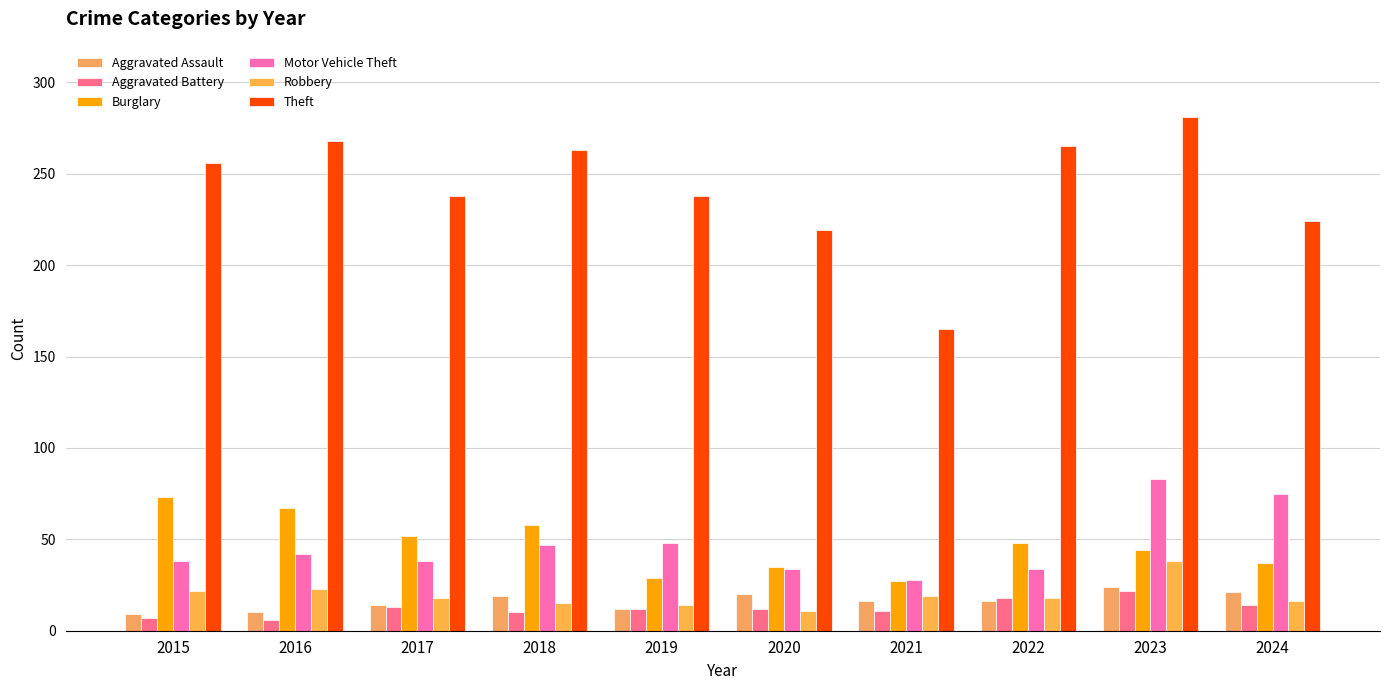

How many data points does each series have?

10